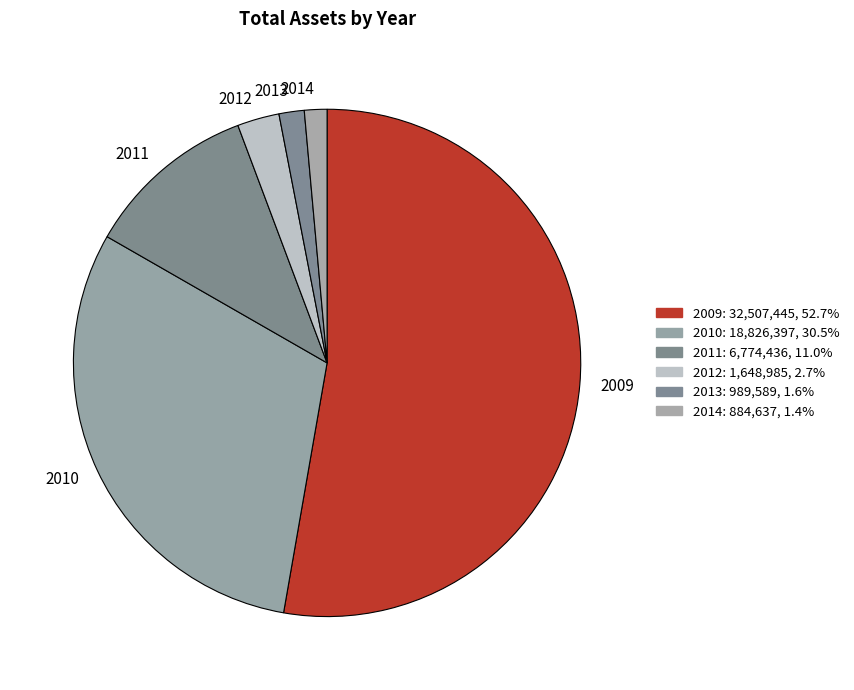

What is the majority slice?

2009